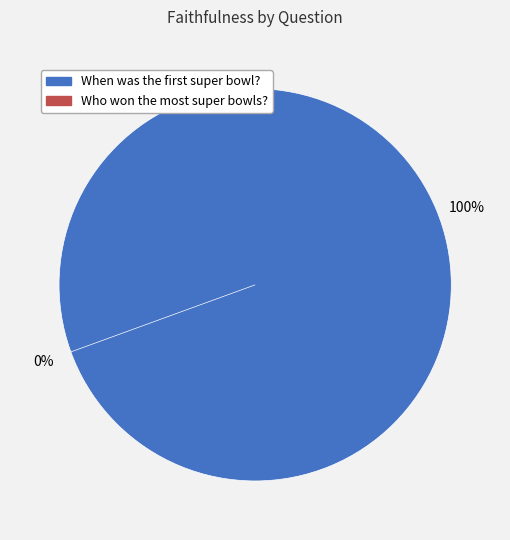

Which slice is the largest?

When was the first super bowl?